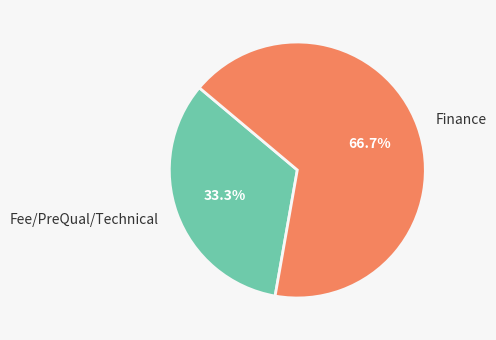

To the nearest percent, what percentage of the pie is Finance?

67%